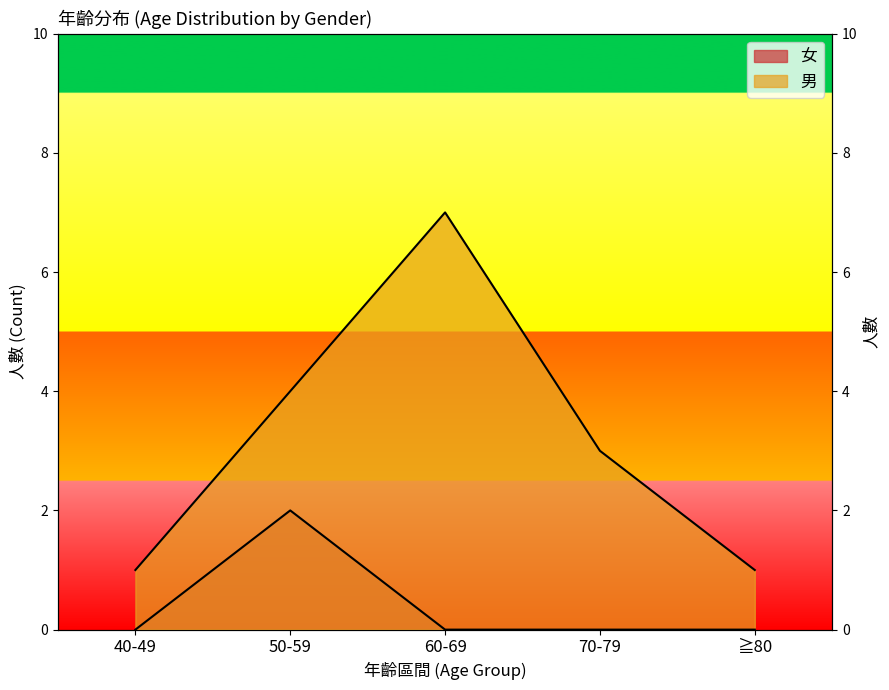

What are all the series names shown in the legend?

女, 男